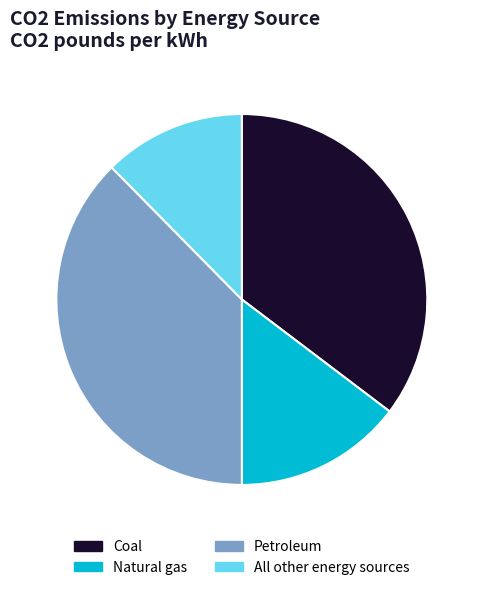

Does All other energy sources represent more than half of the total?

No